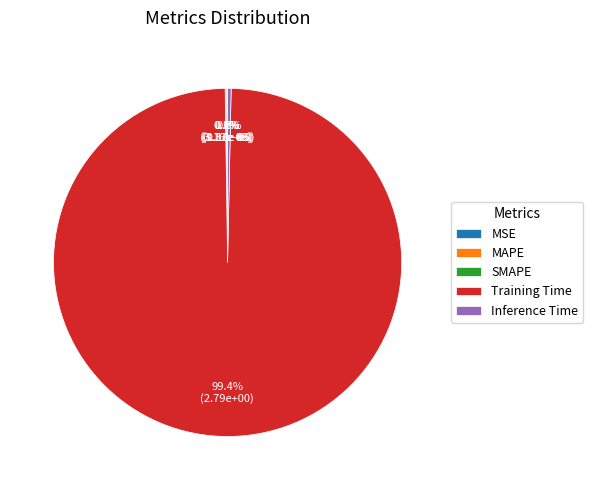

Which category accounts for the majority?

Training Time